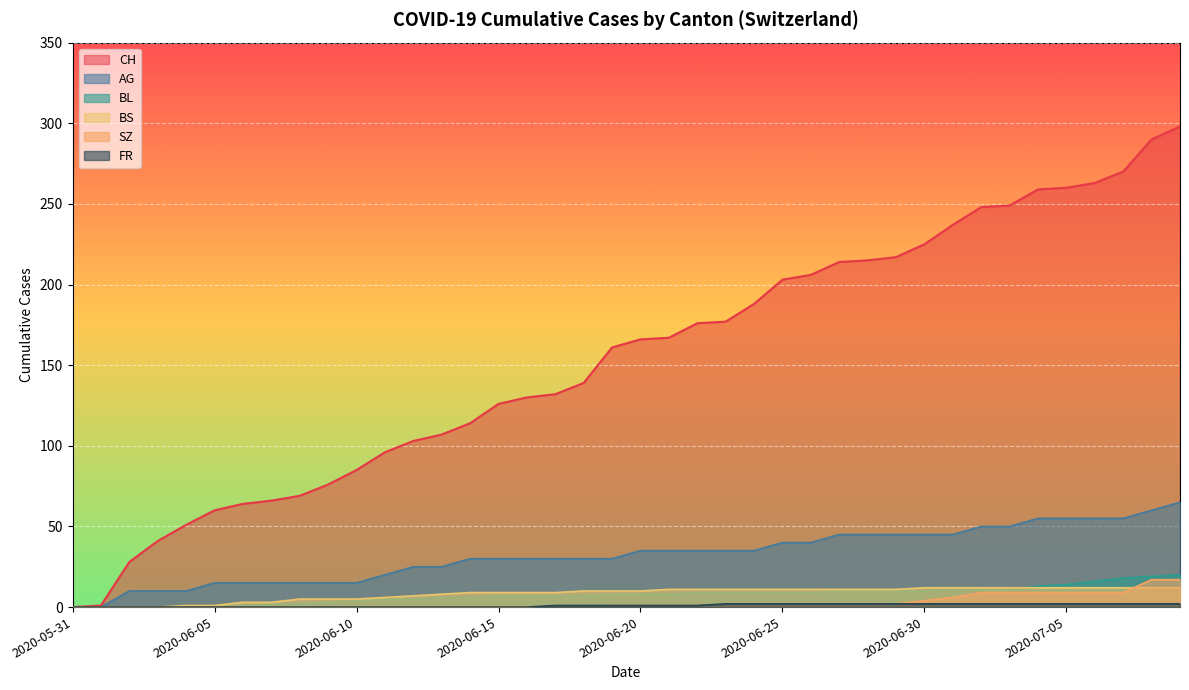

True or false: BL has a value of 6 at 2020-06-30.

False